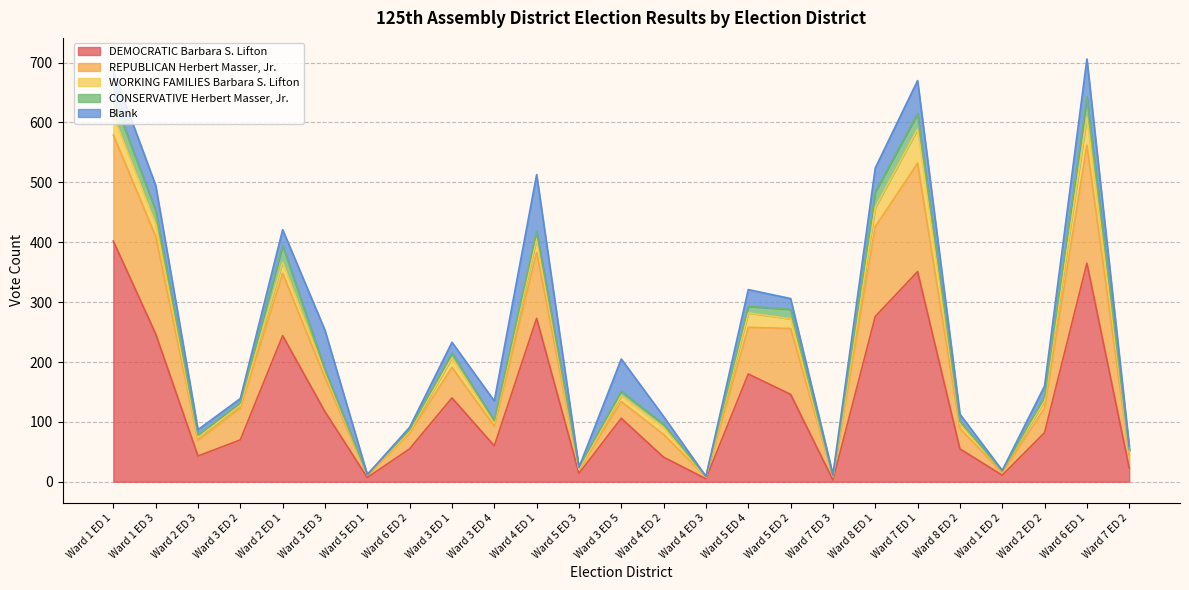

What is the label of the 16th point from the right?

Ward 3 ED 4